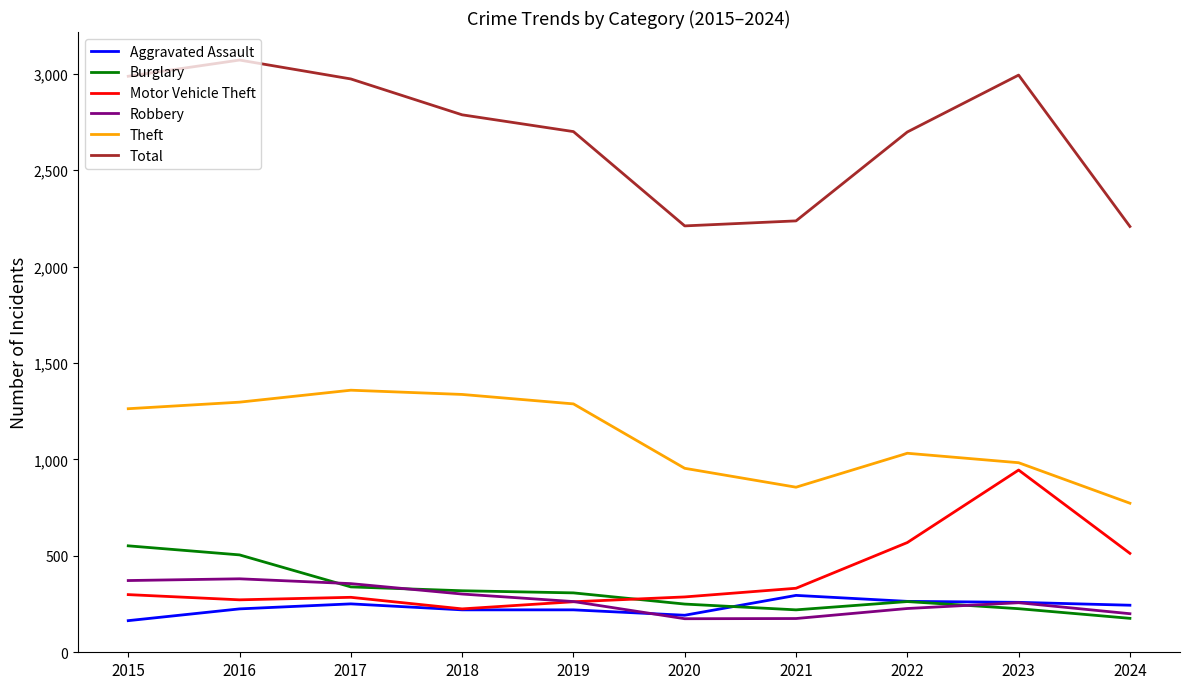

True or false: Robbery and Theft intersect in this chart.

False